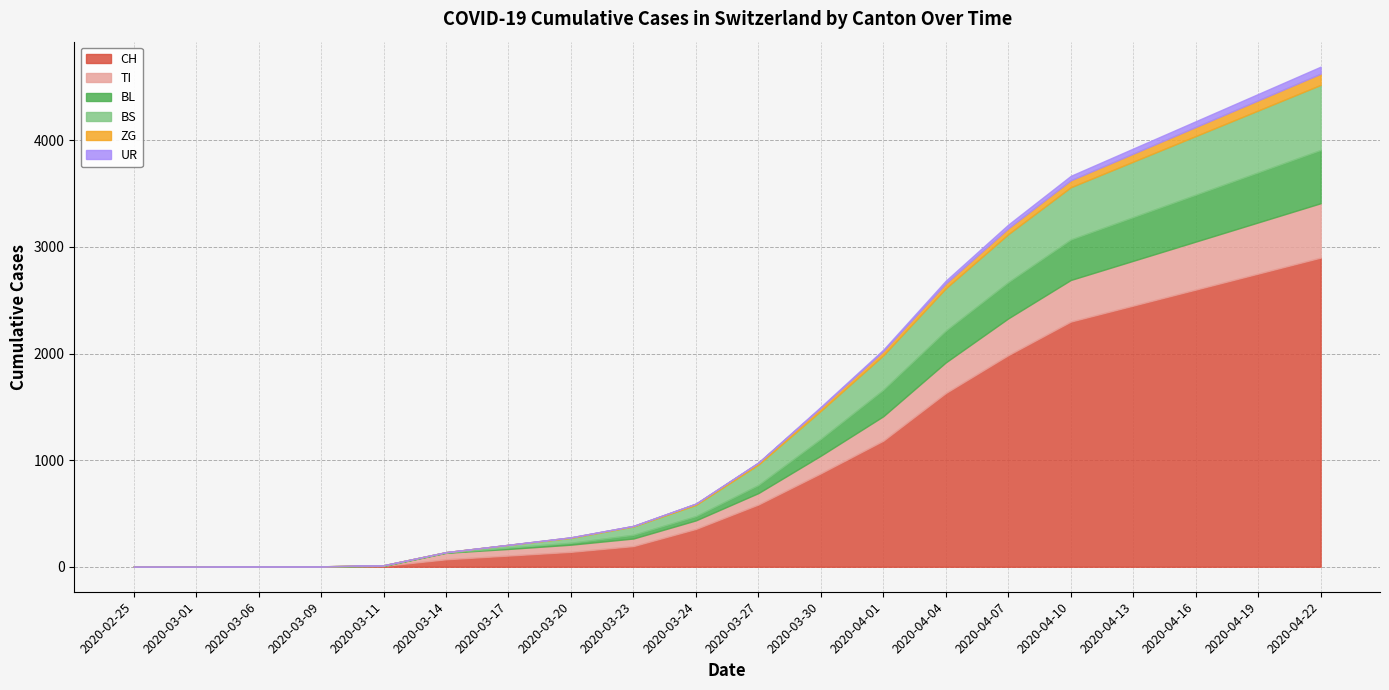

Does the chart have visible grid lines?

Yes